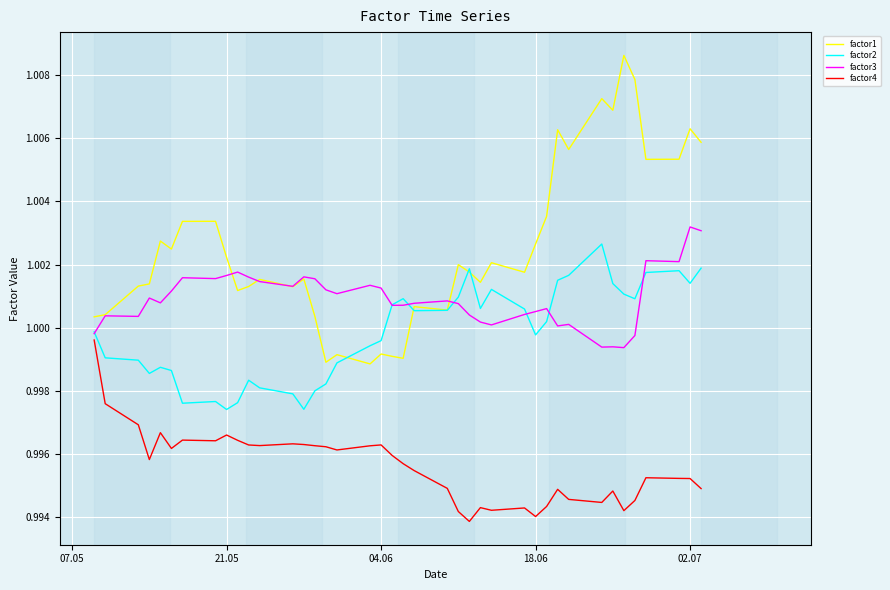

Which series has the widest spread of values?

factor1